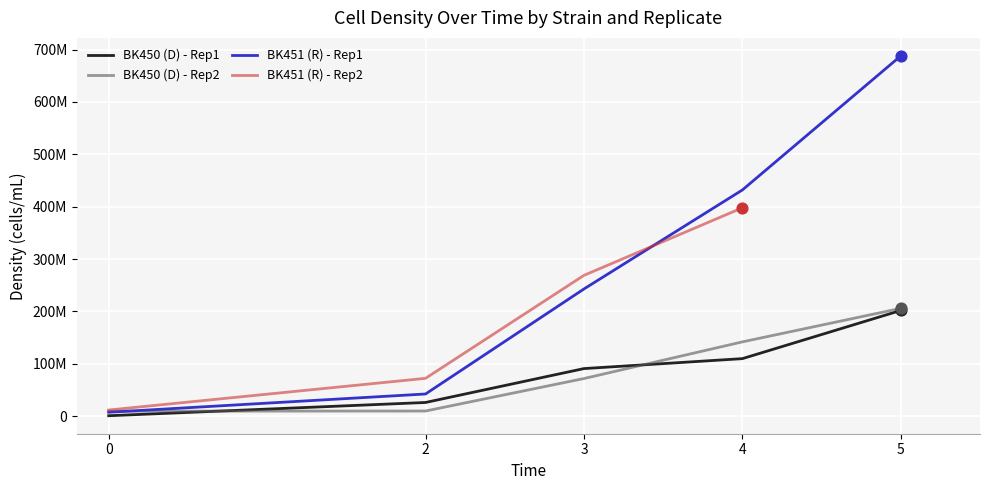

Is the value of BK450 (D) - Rep2 at 3 greater than the value of BK451 (R) - Rep1 at 5?

No